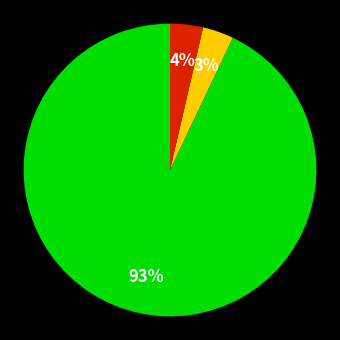

Is there any slice that represents more than half of the pie?

Yes